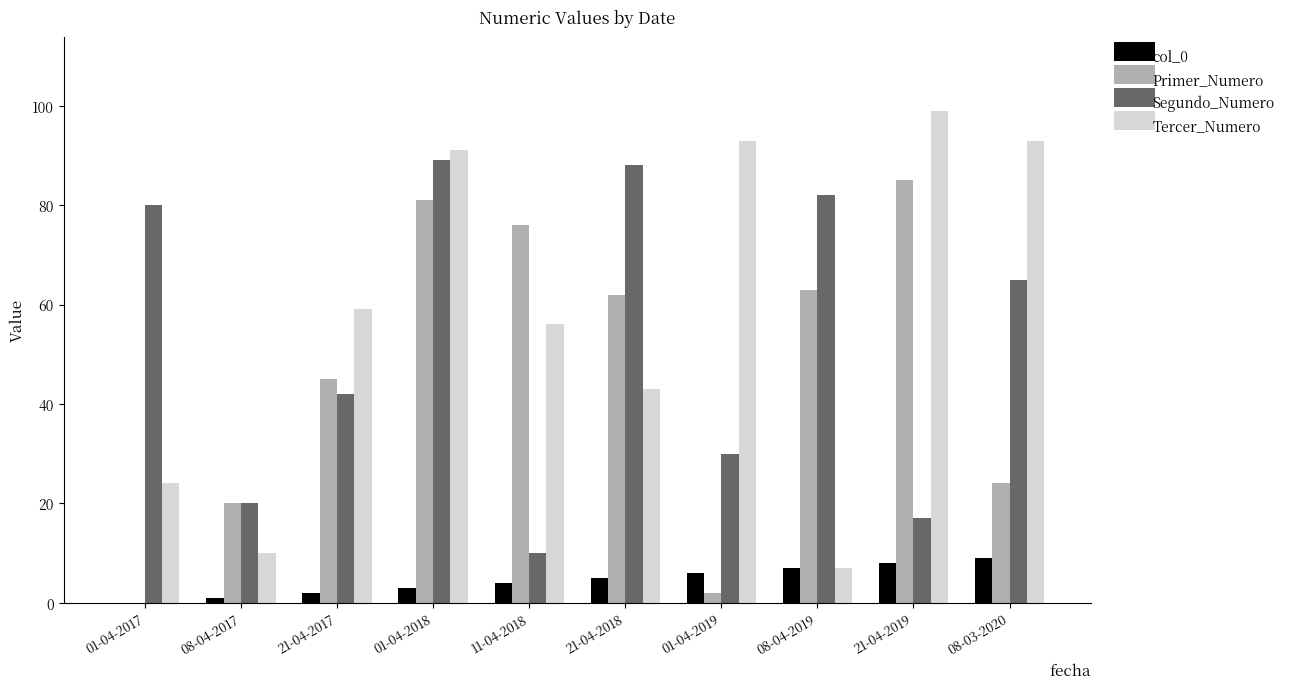

What is the approximate value of Primer_Numero at 11-04-2018, to the nearest 5?

75